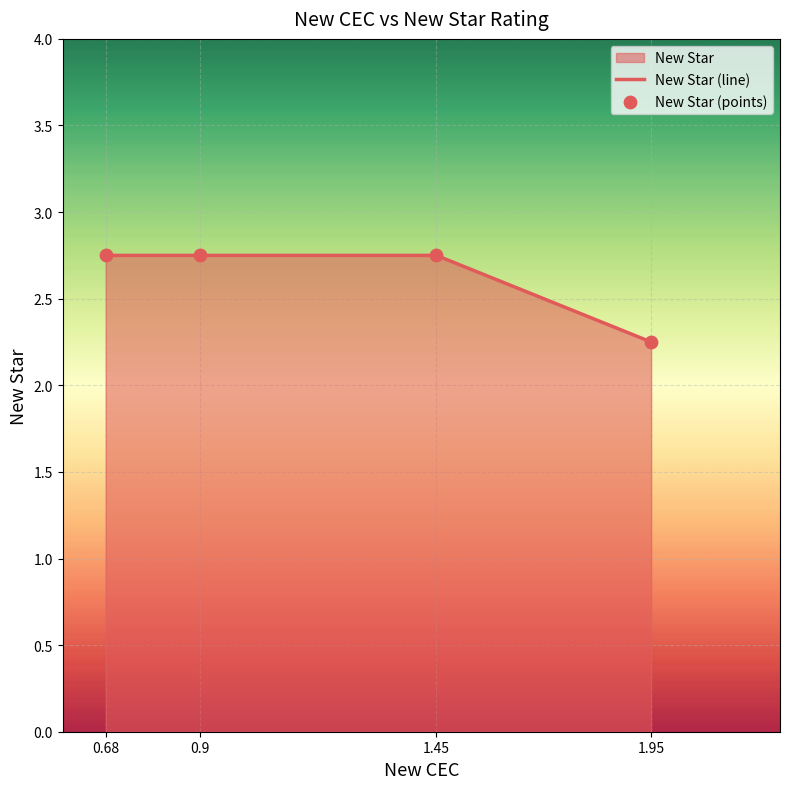

At how many categories does at least one series exceed 2?

4